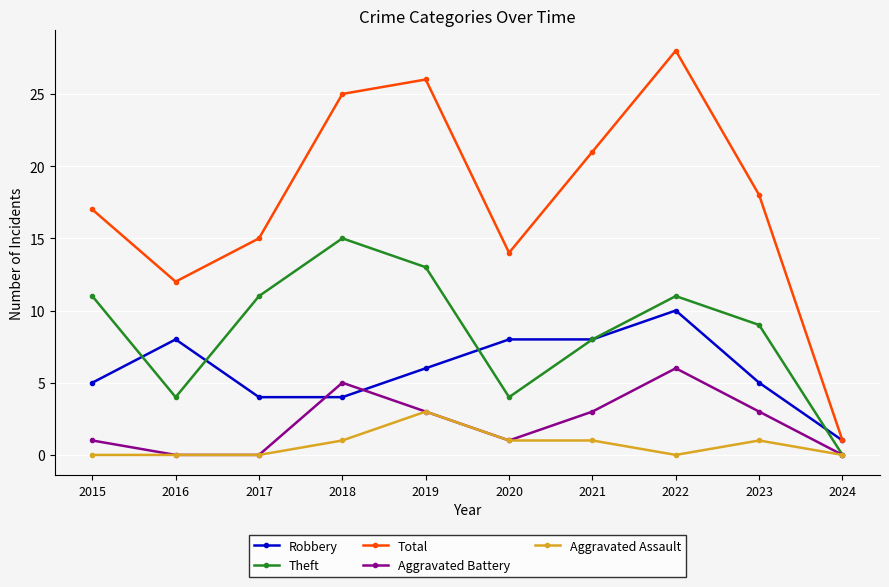

At which category does Aggravated Battery reach its first local peak?

2018